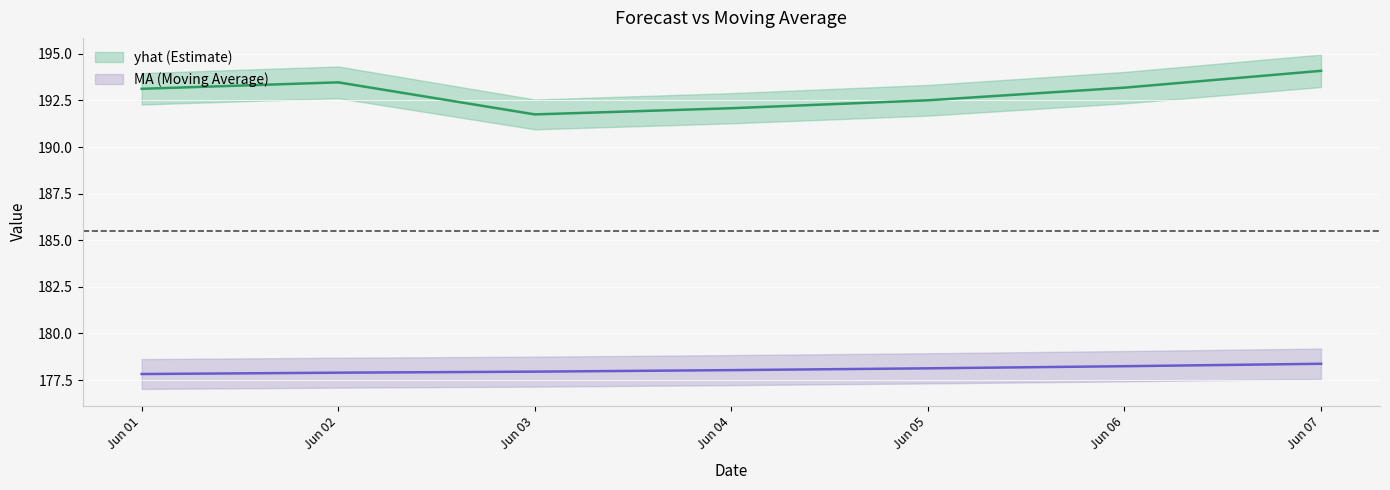

At which label does MA first exceed 178?

Jun 04